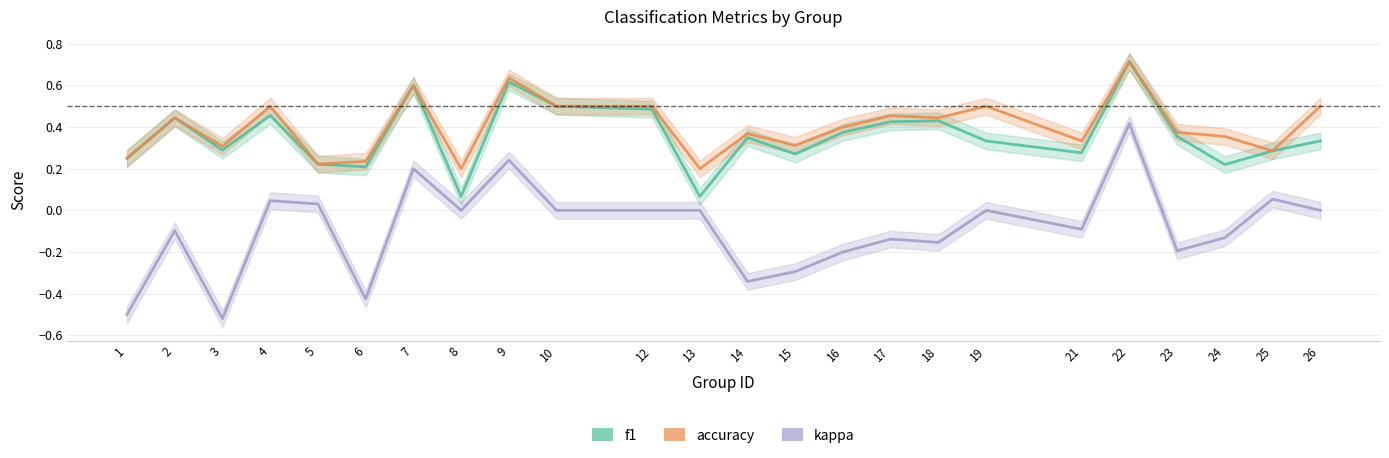

True or false: accuracy and f1 intersect in this chart.

False